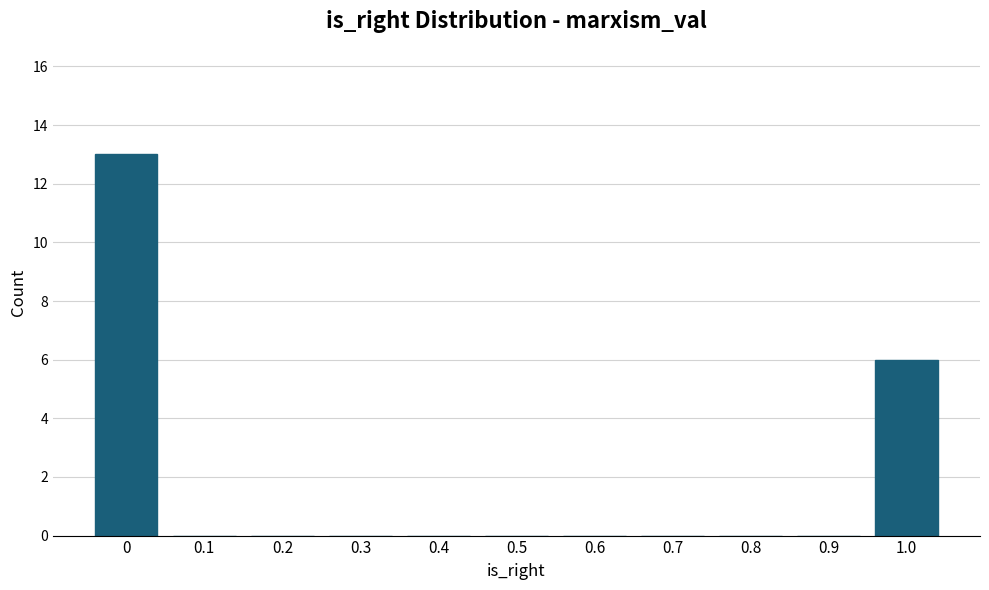

Reading right to left, what are all the values shown in this chart?

1.0=6	0.9=0	0.8=0	0.7=0	0.6=0	0.5=0	0.4=0	0.3=0	0.2=0	0.1=0	0=13